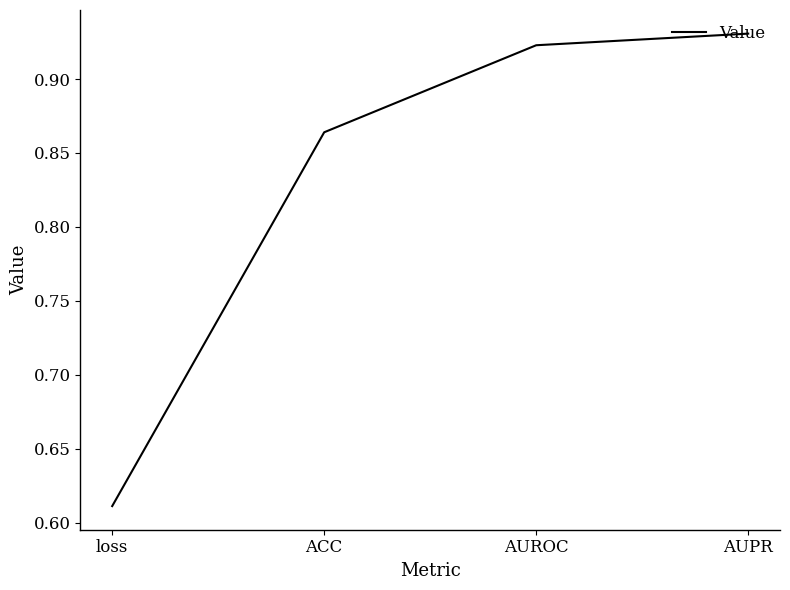

List the labels in order of value, largest first.

AUPR, AUROC, ACC, loss